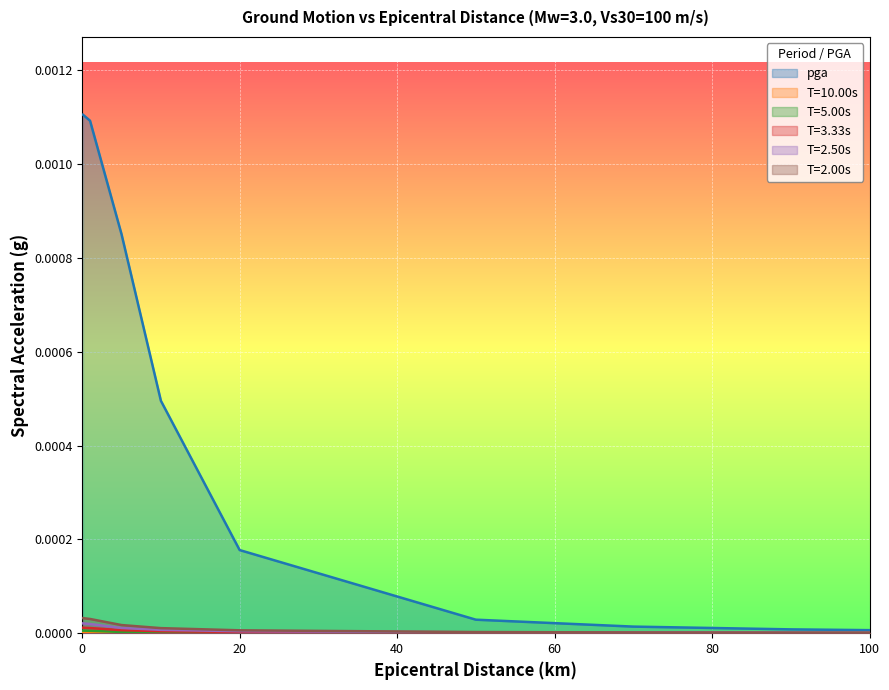

What is the label of the 5th point from the right?

20